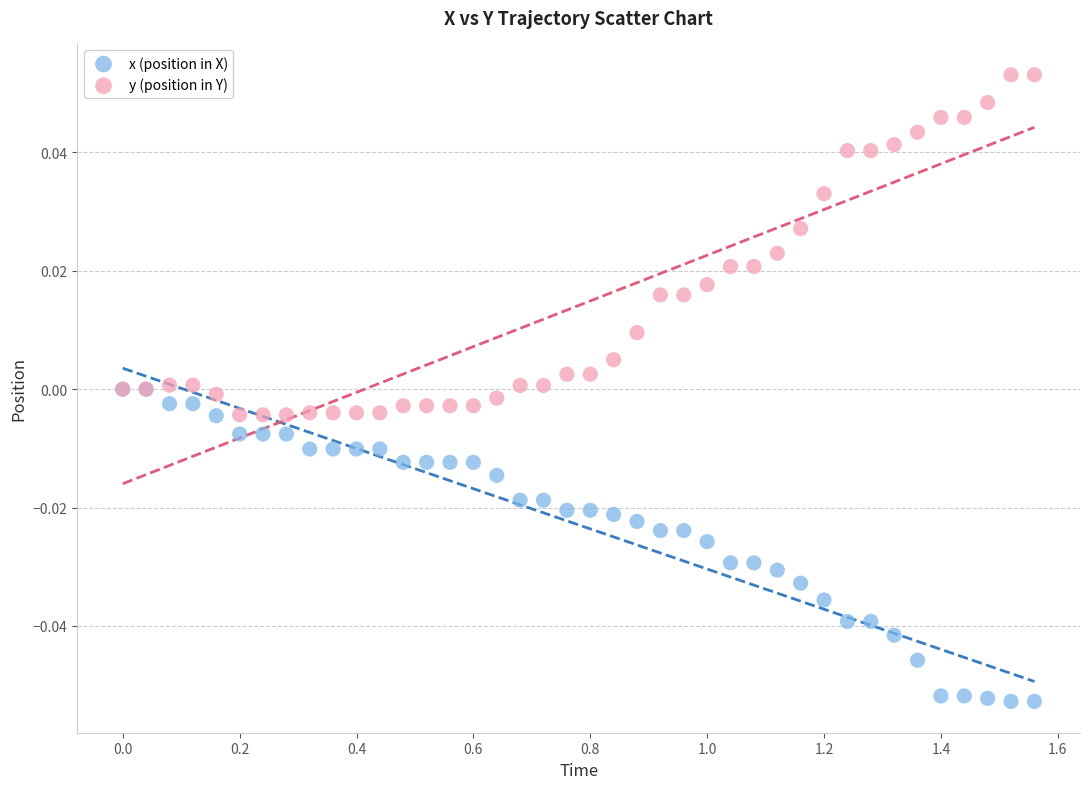

What are all the series names shown in the legend?

x (position in X), y (position in Y)